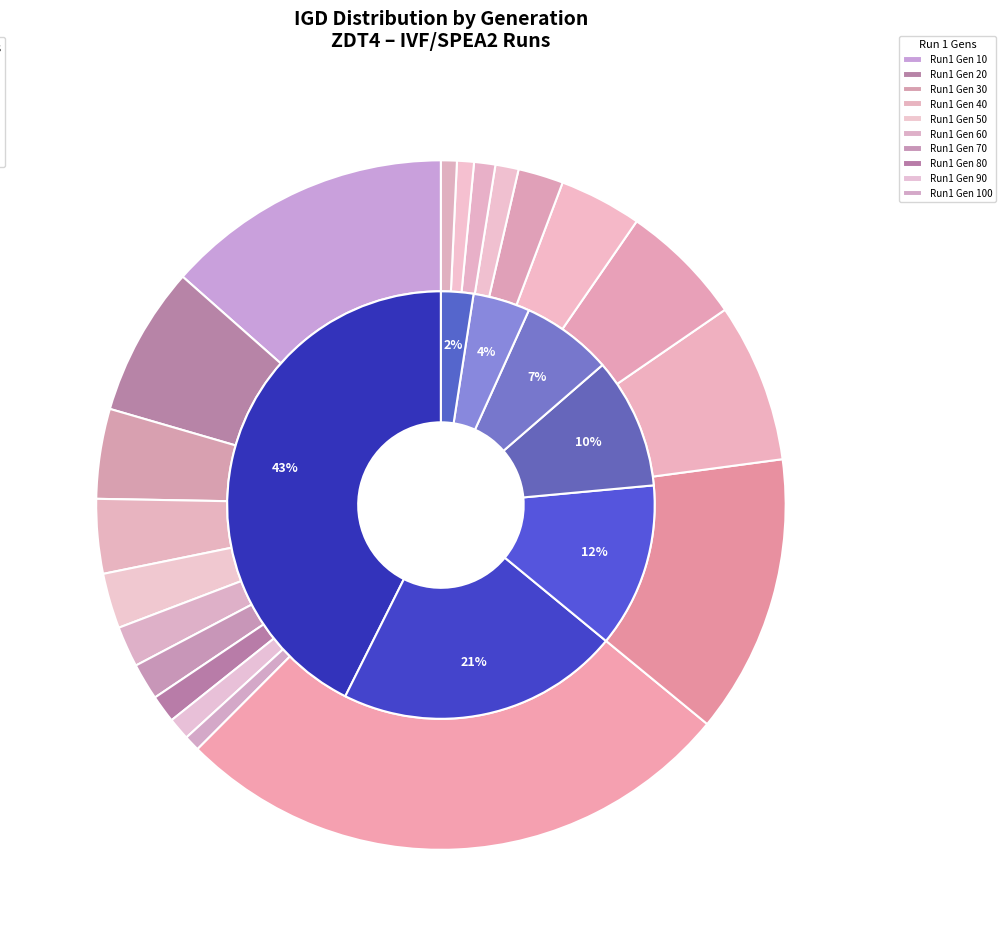

To the nearest percent, what percentage of the pie is RUN 7?

2%